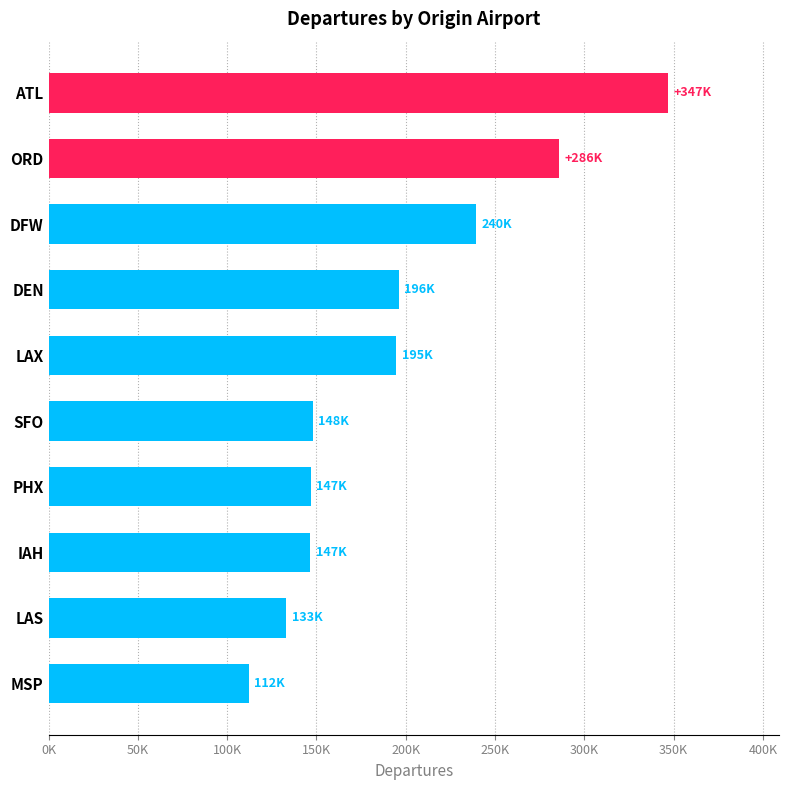

Does the chart contain stacked bars?

No